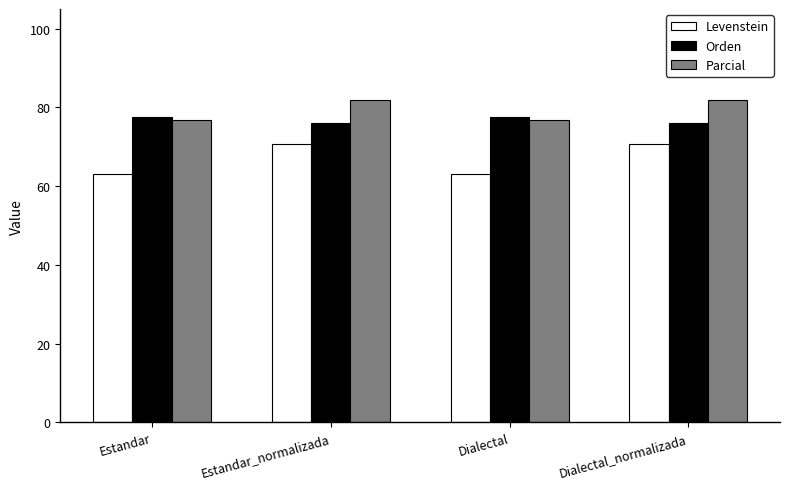

True or false: Levenstein has a value of 103.2 at Estandar_normalizada.

False